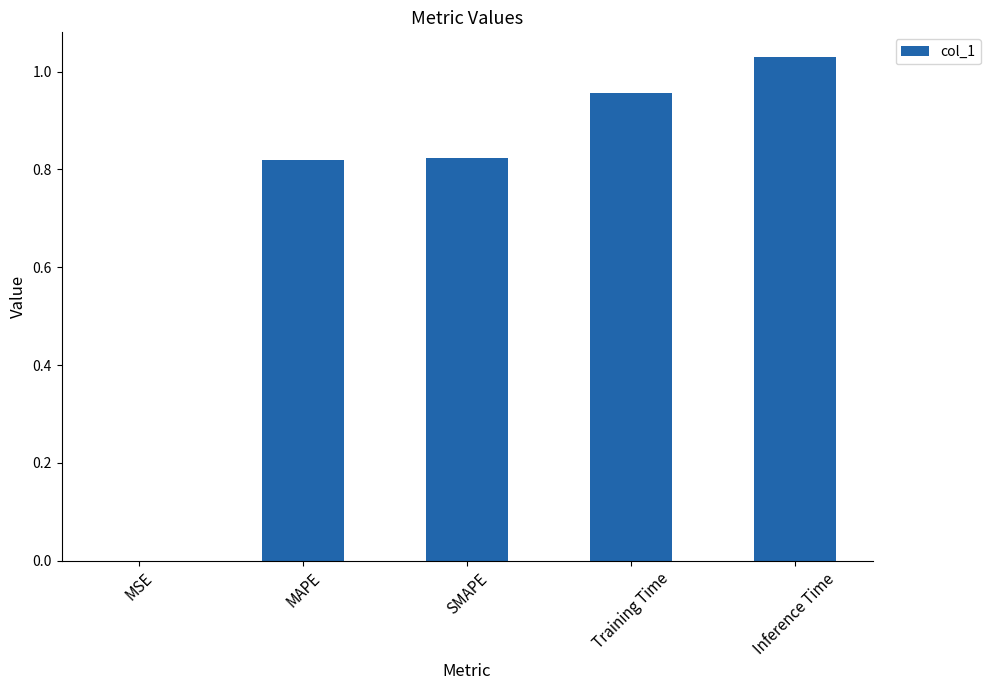

The value at MAPE is 1.3. True or false?

False